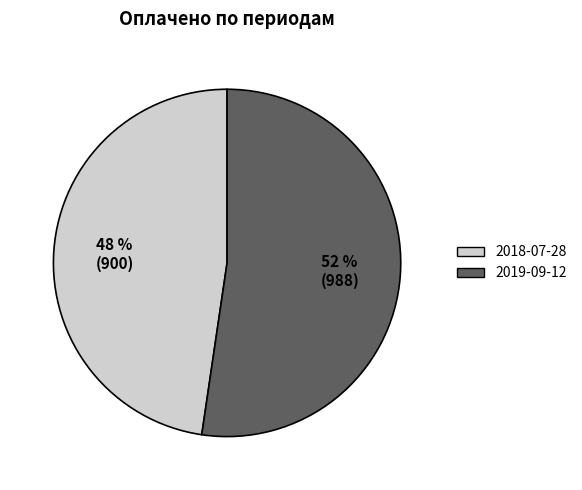

Which category accounts for the majority?

2019-09-12